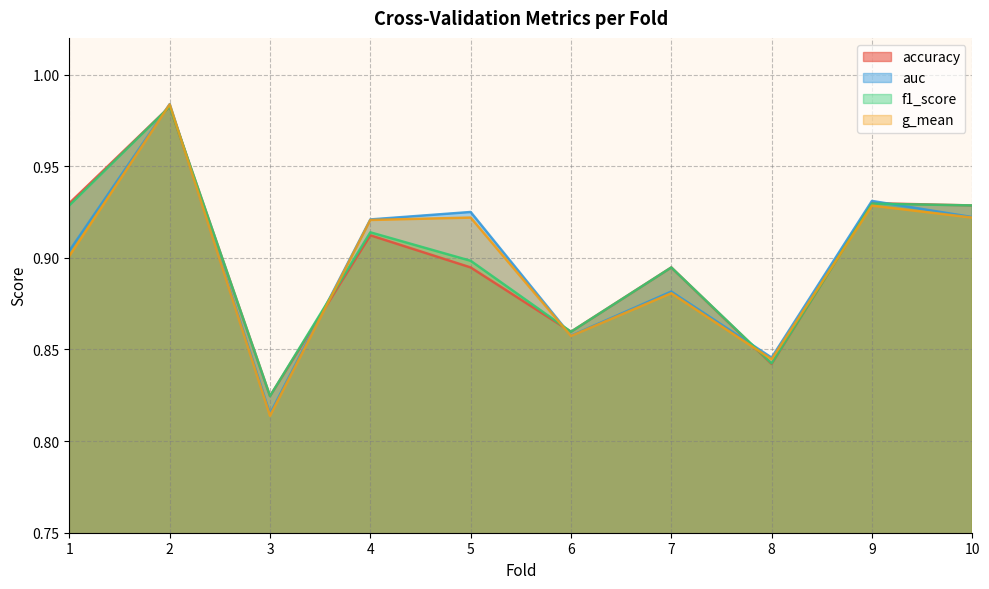

Which label corresponds to the largest value in the chart?

2